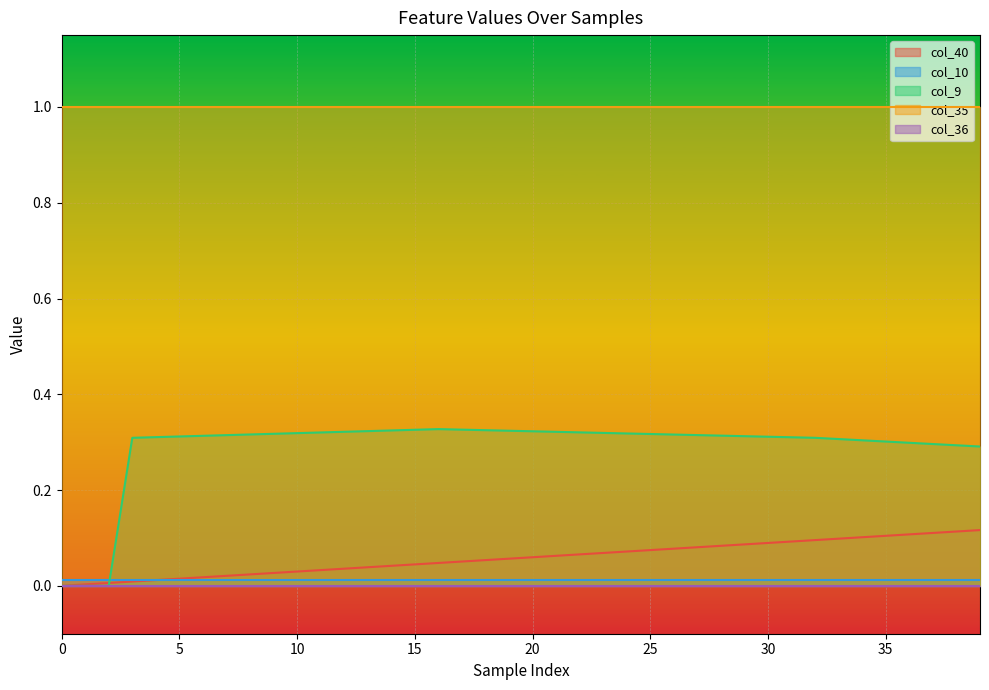

Reading left to right, extract all data points from this chart.

col_40: 0=0.0	1=0.0	2=0.0	3=0.0	4=0.0	5=0.0	6=0.0	7=0.0	8=0.0	9=0.0	10=0.0	11=0.0	12=0.0	13=0.0	14=0.0	15=0.0	16=0.0	17=0.1	18=0.1	19=0.1	20=0.1	21=0.1	22=0.1	23=0.1	24=0.1	25=0.1	26=0.1	27=0.1	28=0.1	29=0.1	30=0.1	31=0.1	32=0.1	33=0.1	34=0.1	35=0.1	36=0.1	37=0.1	38=0.1	39=0.1
col_10: 0=0.0	1=0.0	2=0.0	3=0.0	4=0.0	5=0.0	6=0.0	7=0.0	8=0.0	9=0.0	10=0.0	11=0.0	12=0.0	13=0.0	14=0.0	15=0.0	16=0.0	17=0.0	18=0.0	19=0.0	20=0.0	21=0.0	22=0.0	23=0.0	24=0.0	25=0.0	26=0.0	27=0.0	28=0.0	29=0.0	30=0.0	31=0.0	32=0.0	33=0.0	34=0.0	35=0.0	36=0.0	37=0.0	38=0.0	39=0.0
col_9: 0=0.0	1=0.0	2=0.0	3=0.3	4=0.3	5=0.3	6=0.3	7=0.3	8=0.3	9=0.3	10=0.3	11=0.3	12=0.3	13=0.3	14=0.3	15=0.3	16=0.3	17=0.3	18=0.3	19=0.3	20=0.3	21=0.3	22=0.3	23=0.3	24=0.3	25=0.3	26=0.3	27=0.3	28=0.3	29=0.3	30=0.3	31=0.3	32=0.3	33=0.3	34=0.3	35=0.3	36=0.3	37=0.3	38=0.3	39=0.3
col_35: 0=1.0	1=1.0	2=1.0	3=1.0	4=1.0	5=1.0	6=1.0	7=1.0	8=1.0	9=1.0	10=1.0	11=1.0	12=1.0	13=1.0	14=1.0	15=1.0	16=1.0	17=1.0	18=1.0	19=1.0	20=1.0	21=1.0	22=1.0	23=1.0	24=1.0	25=1.0	26=1.0	27=1.0	28=1.0	29=1.0	30=1.0	31=1.0	32=1.0	33=1.0	34=1.0	35=1.0	36=1.0	37=1.0	38=1.0	39=1.0
col_36: 0=0.0	1=0.0	2=0.0	3=0.0	4=0.0	5=0.0	6=0.0	7=0.0	8=0.0	9=0.0	10=0.0	11=0.0	12=0.0	13=0.0	14=0.0	15=0.0	16=0.0	17=0.0	18=0.0	19=0.0	20=0.0	21=0.0	22=0.0	23=0.0	24=0.0	25=0.0	26=0.0	27=0.0	28=0.0	29=0.0	30=0.0	31=0.0	32=0.0	33=0.0	34=0.0	35=0.0	36=0.0	37=0.0	38=0.0	39=0.0